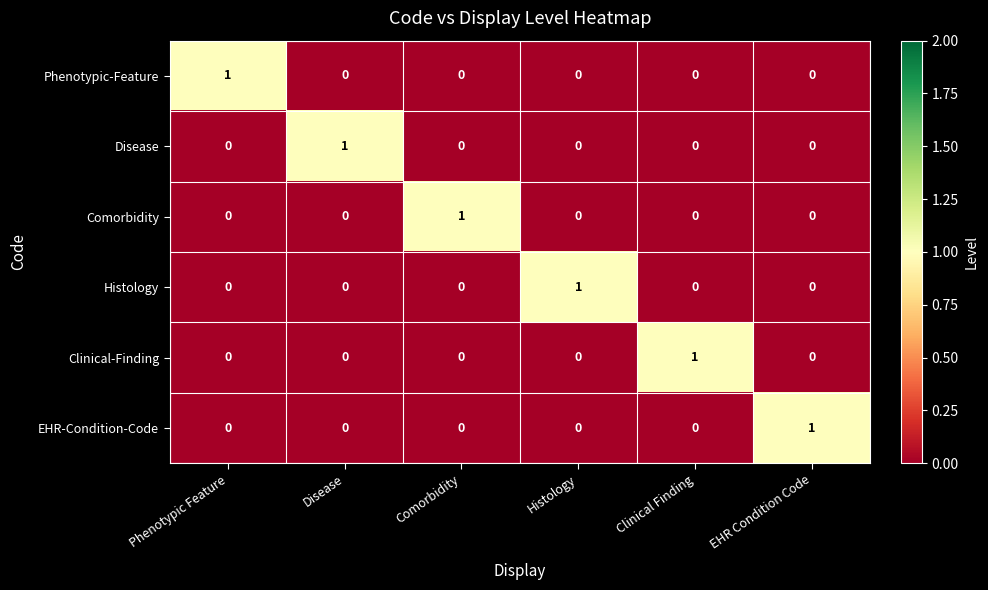

How many Comorbidity values are between 0 and 1?

6